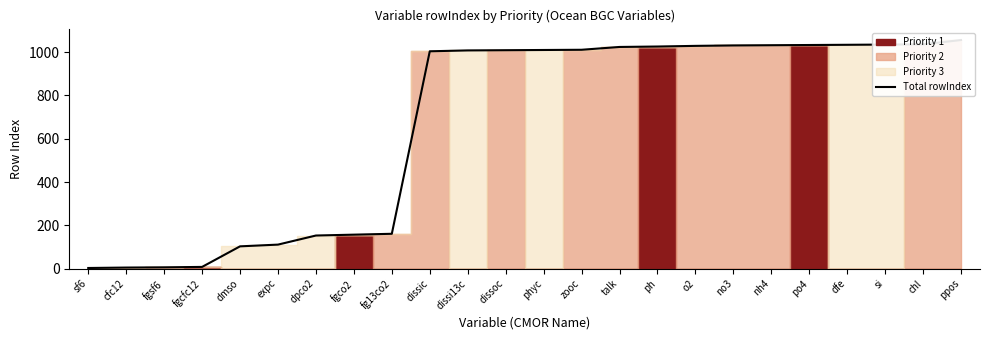

What is the ratio of the value at dissi13c to the value at nh4?

1.0